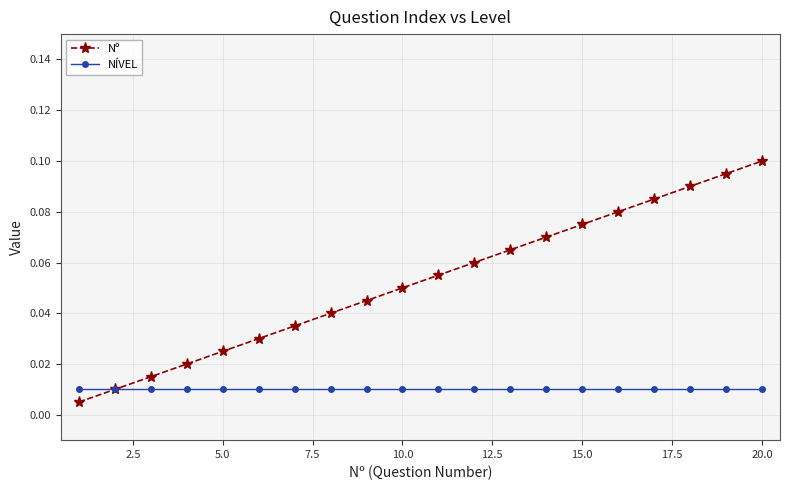

True or false: Nº has more than 0 points higher than both neighbors.

False